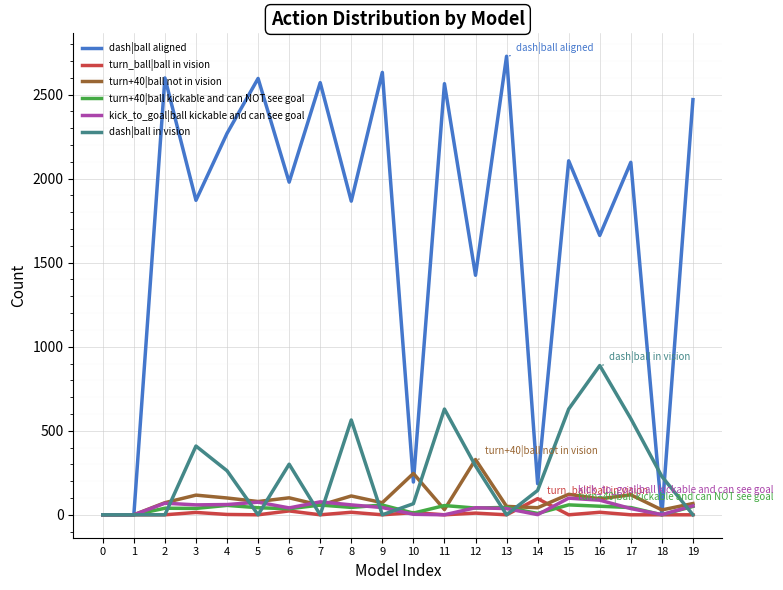

At how many categories does at least one series exceed 915?

15